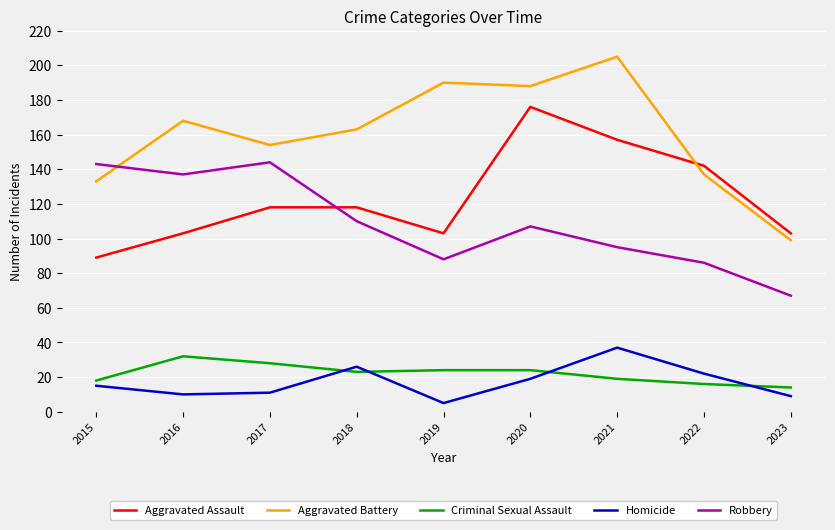

What value does the Aggravated Battery series have at 2016?

168